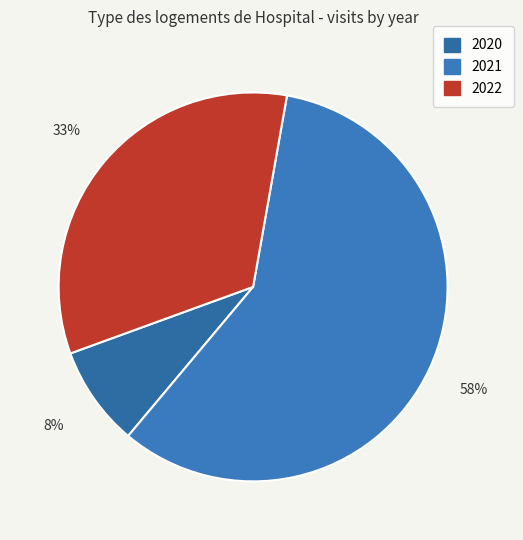

Rank the categories by value from highest to lowest.

2021, 2022, 2020